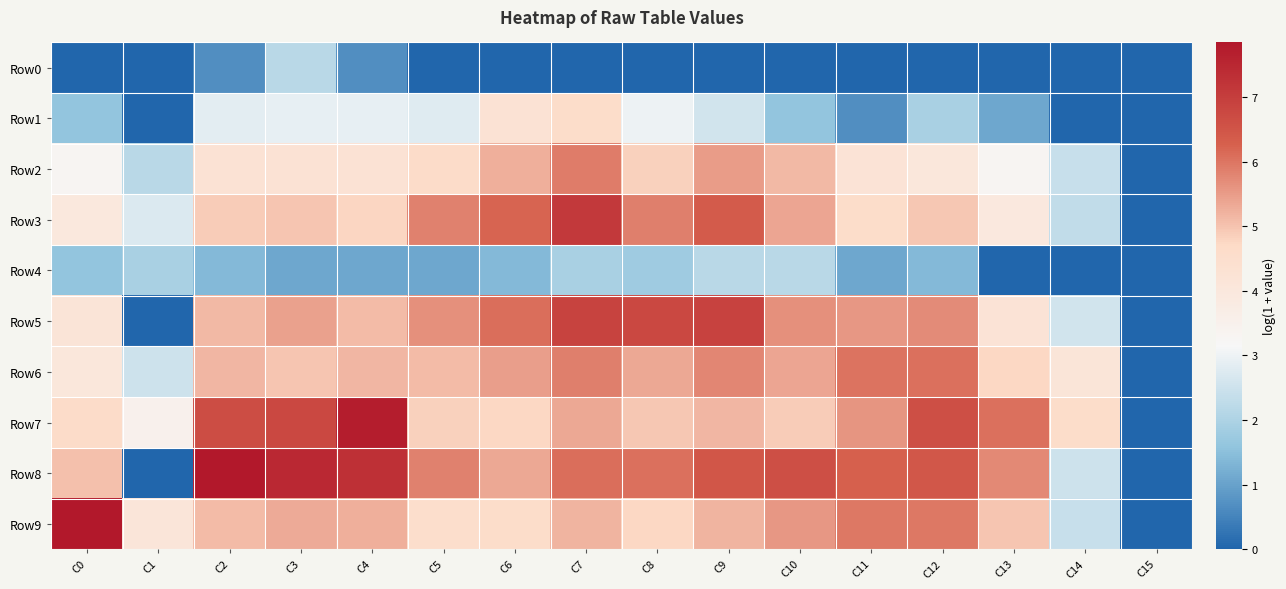

What is the greatest value displayed?

7.8